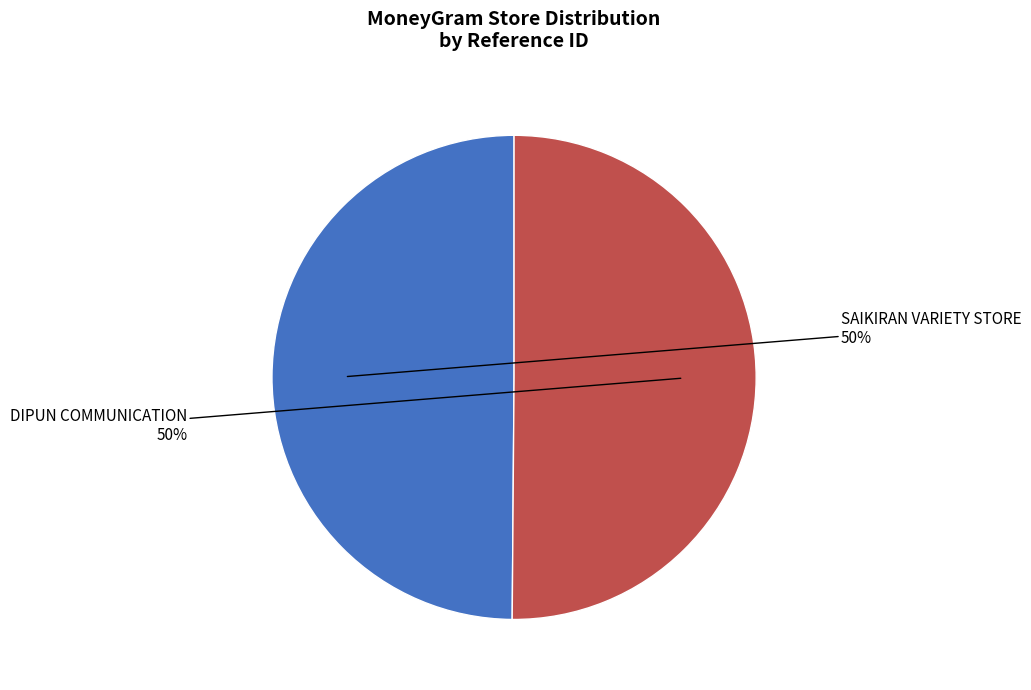

To the nearest percent, what is the average slice percentage?

50%